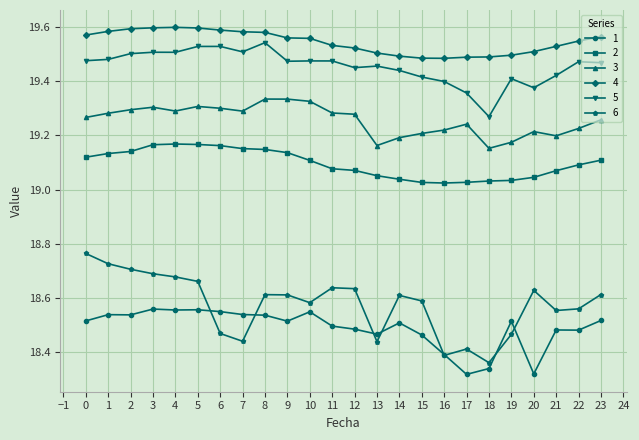

Which series ends up on top after the final intersection of 1 and 6?

6